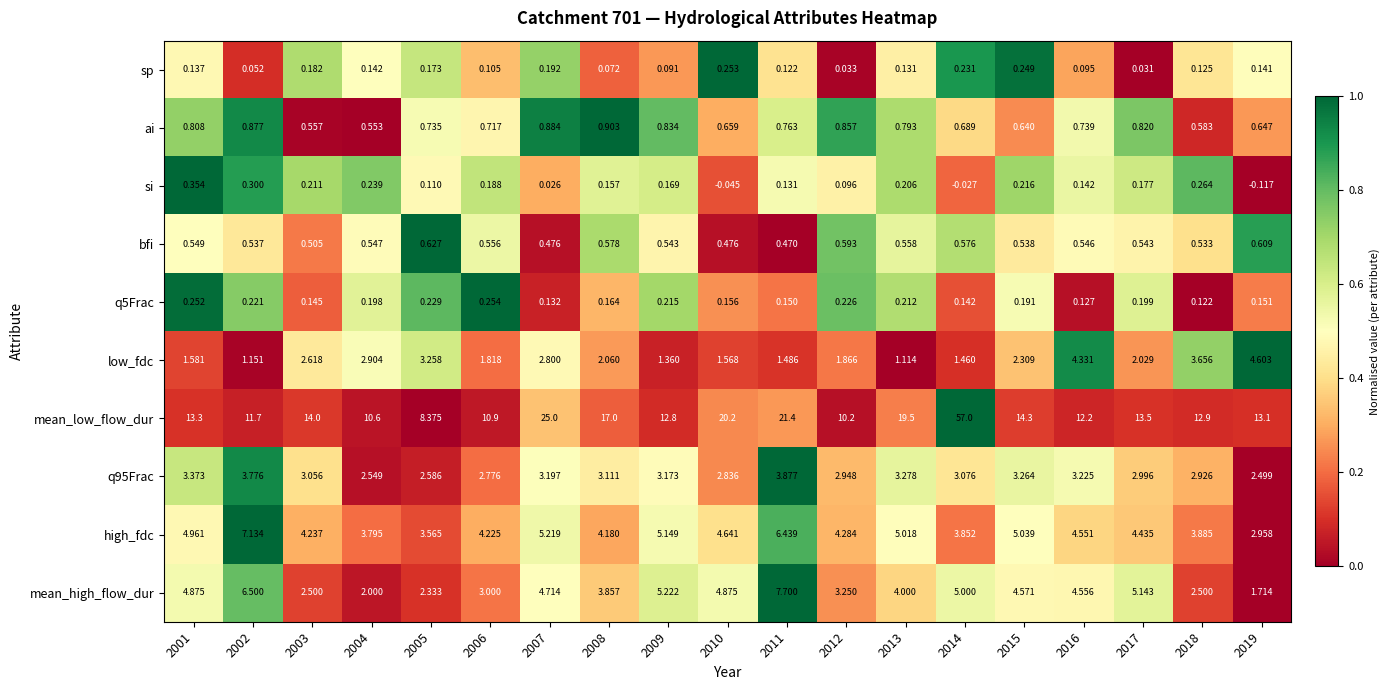

Which series changed the most between 2006 and 2007?

mean_low_flow_dur